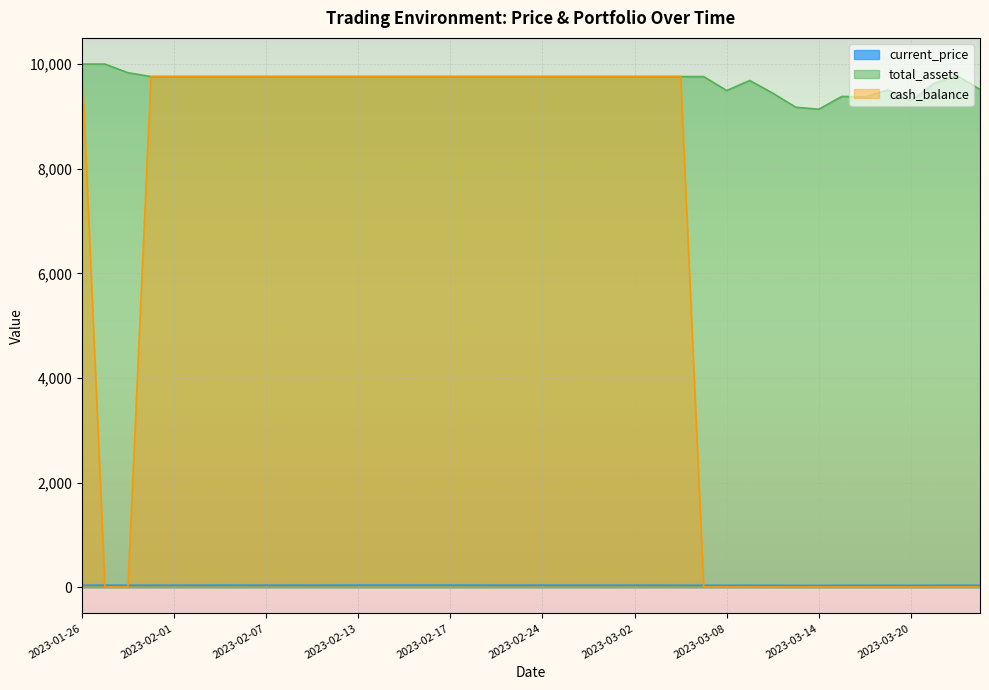

What is the value of the cash_balance point at the 17th from the left?

9761.1